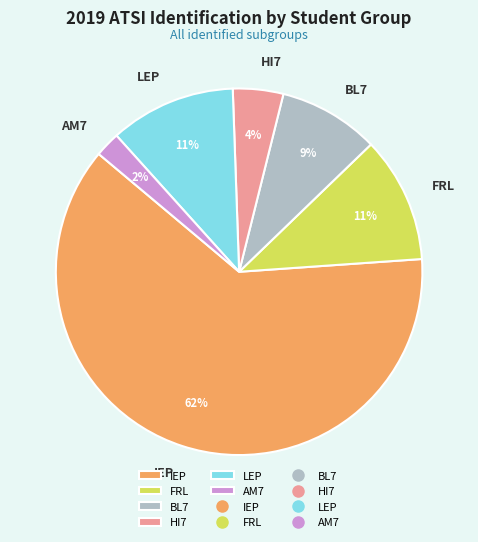

Do HI7 and IEP together represent more than half of the pie?

Yes